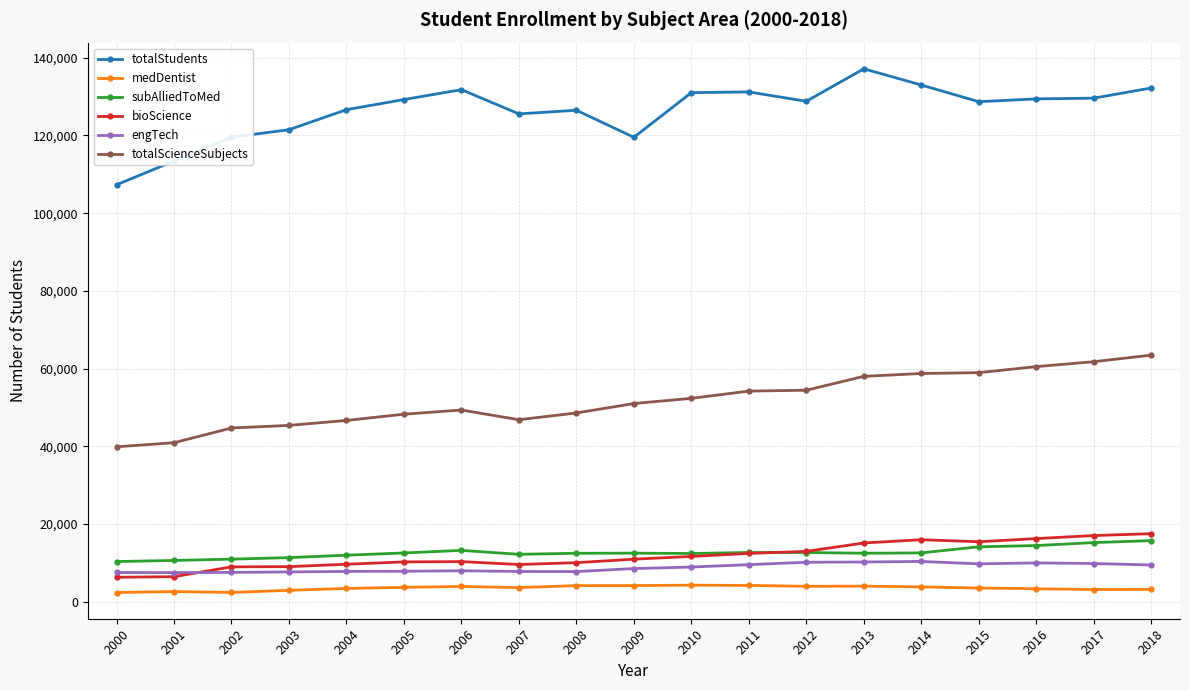

At how many categories does at least one series exceed 30166?

19